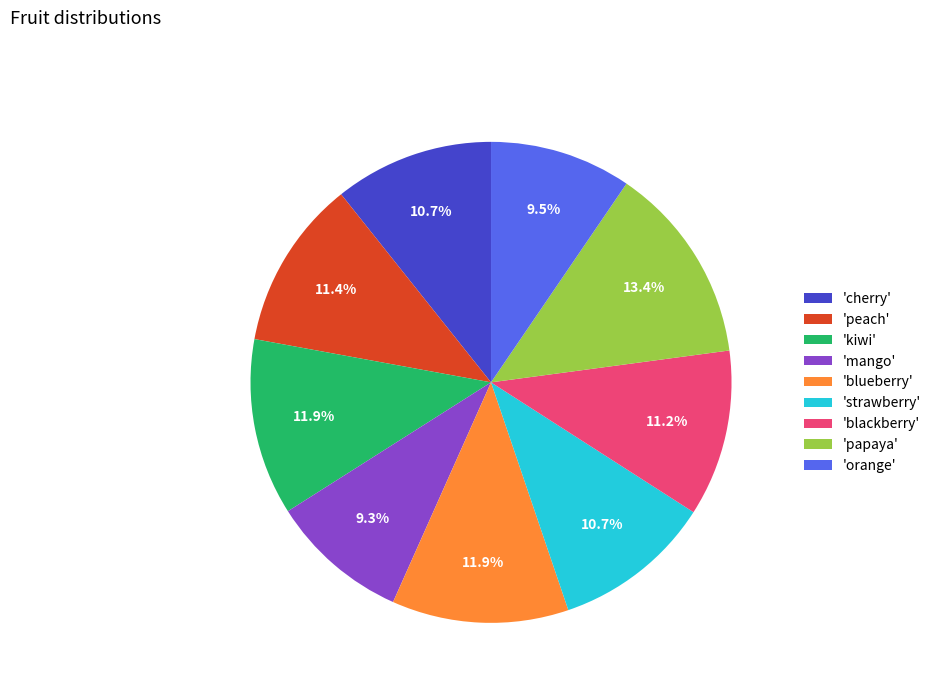

Does 'cherry' account for over 50% of the chart?

No